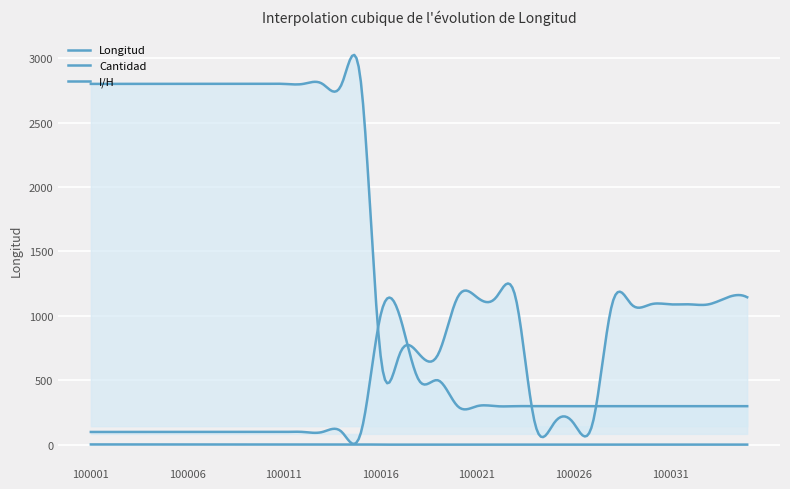

How many lines are shown in the chart?

3